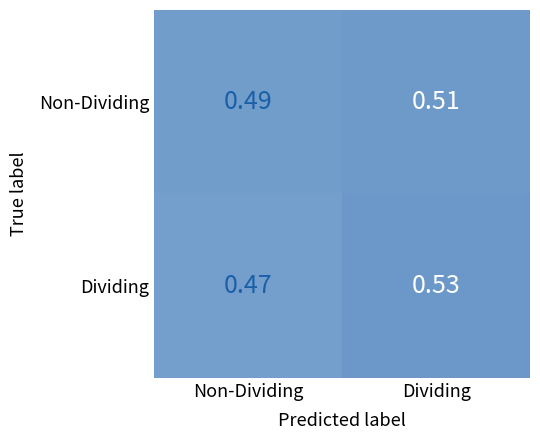

Is the value of Dividing at Dividing greater than the value of Non-Dividing at Non-Dividing?

Yes